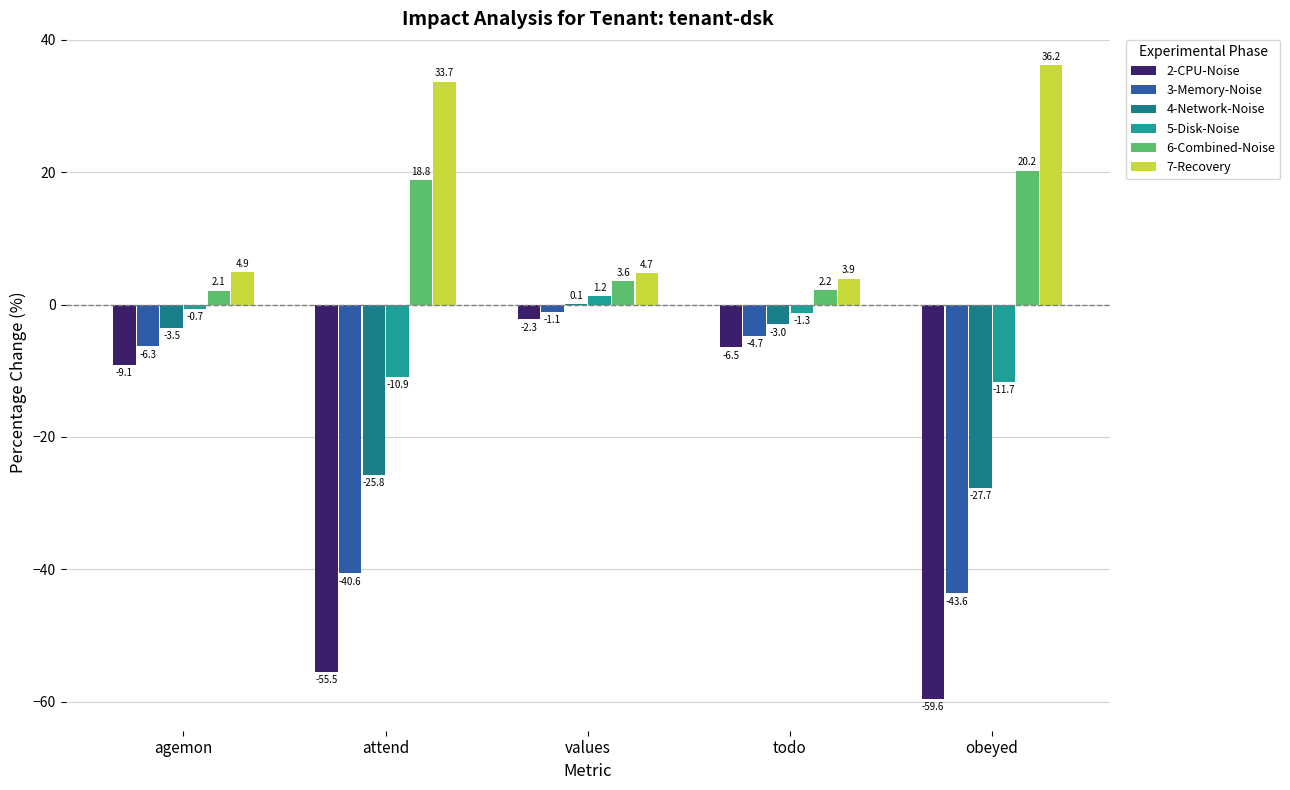

The value of 6-Combined-Noise at attend is 18.8. True or false?

True